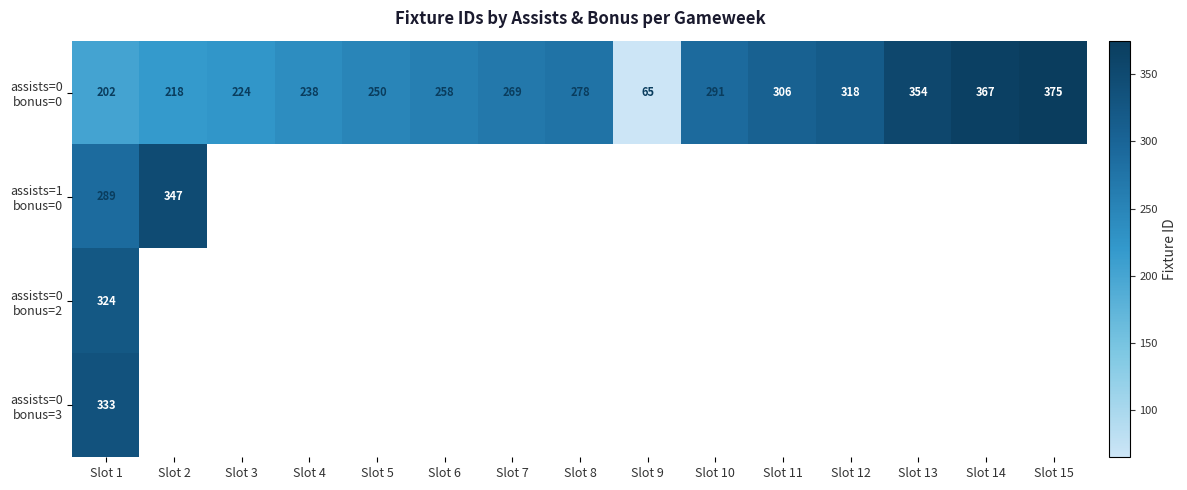

Is it true that assists=0 bonus=0 equals 99 at Slot 4?

False